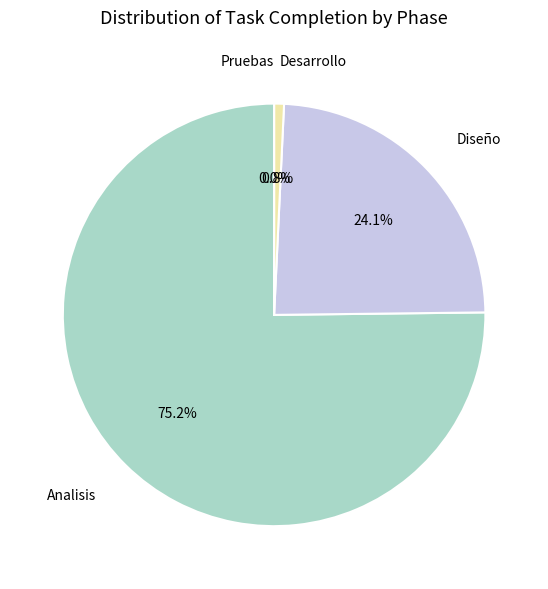

What is the largest slice in the pie chart?

Analisis